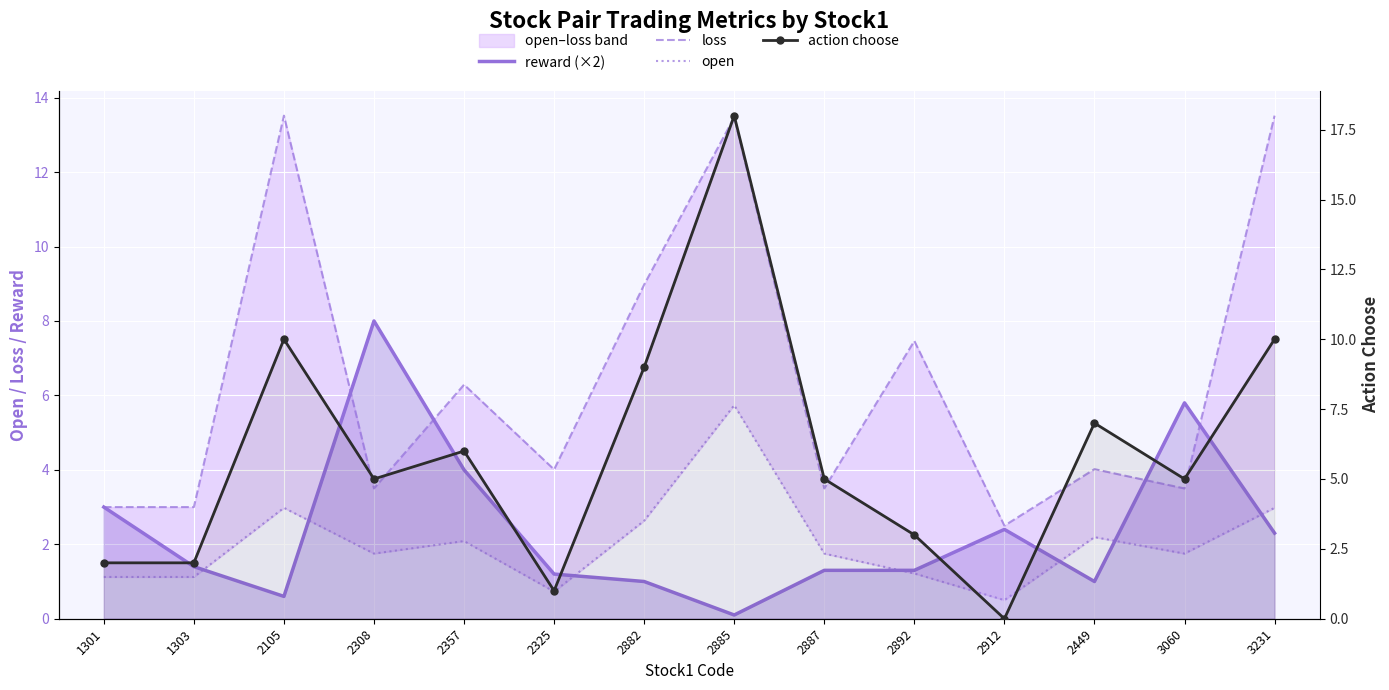

What are all the series names shown in the legend?

reward (×2), loss, open, action choose